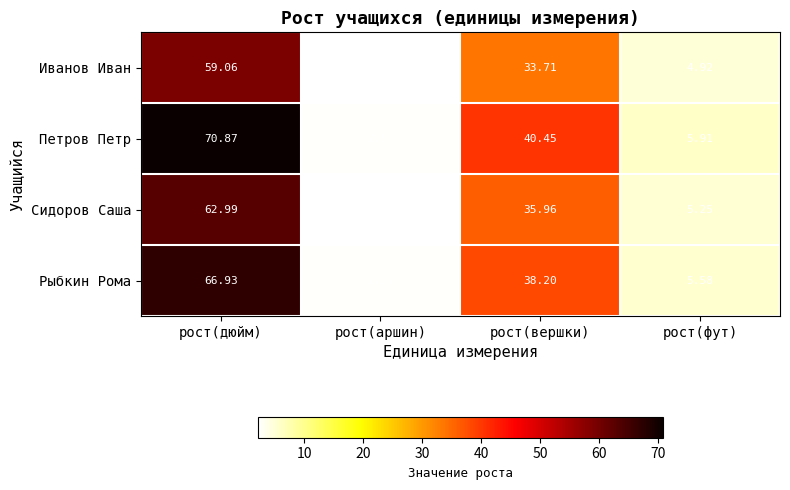

Between рост(аршин) and рост(фут), which series saw the biggest shift?

Петров Петр